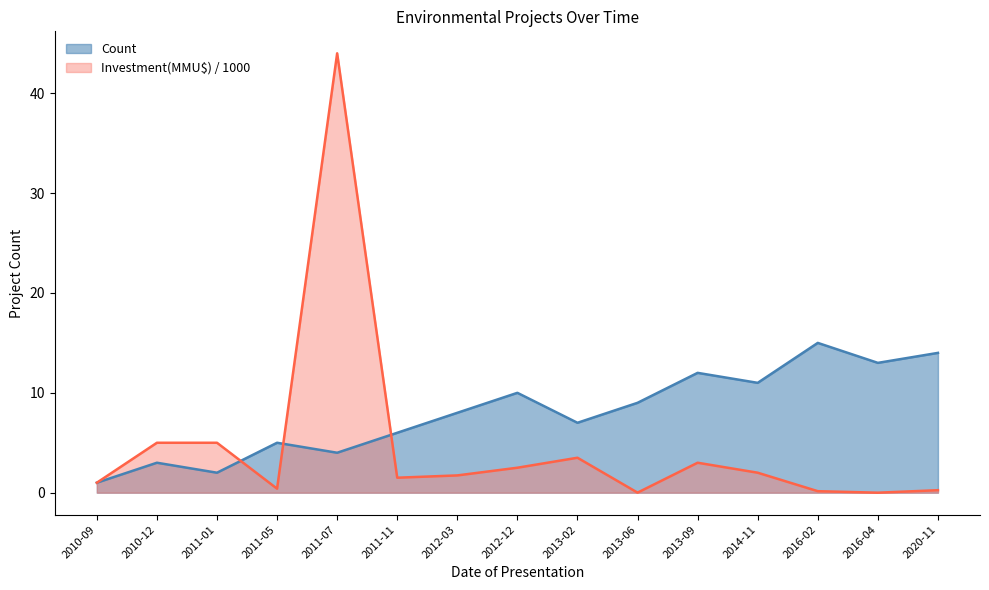

Is the value of Investment(MMU$) at 2011-05 greater than the value of Count at 2013-02?

No